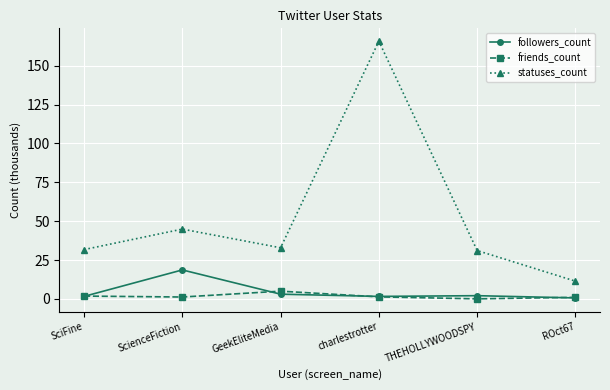

What is the difference between the statuses_count values at ROct67 and ScienceFiction?

33.5